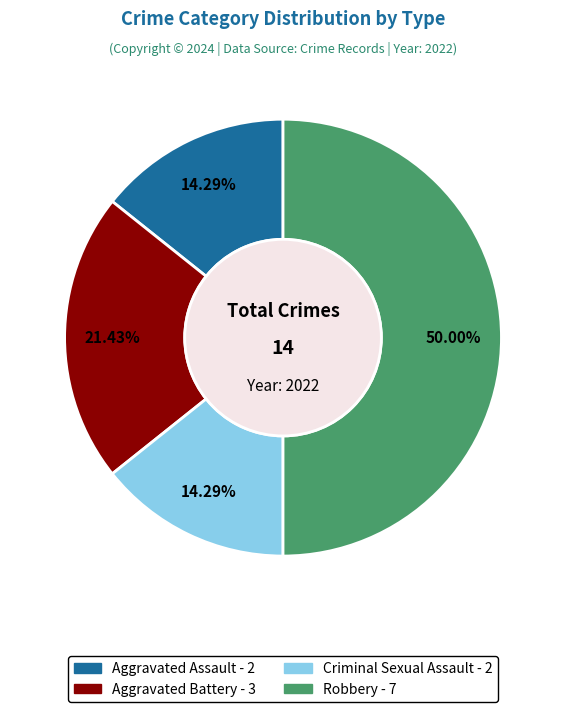

What is the ratio of the value at Criminal Sexual Assault to the value at Aggravated Battery?

0.7